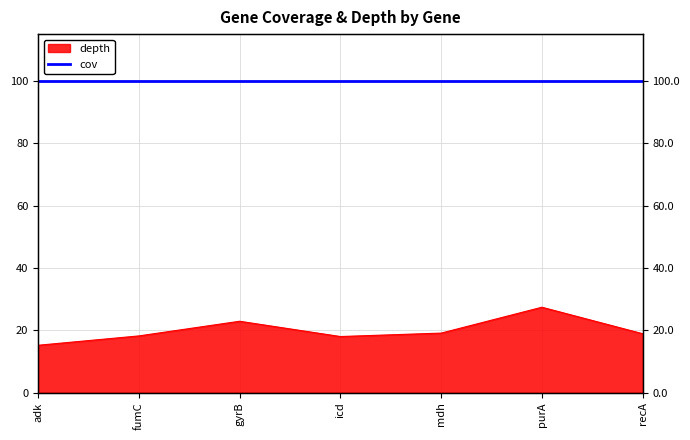

Is it true that the value at purA is 27.4?

True